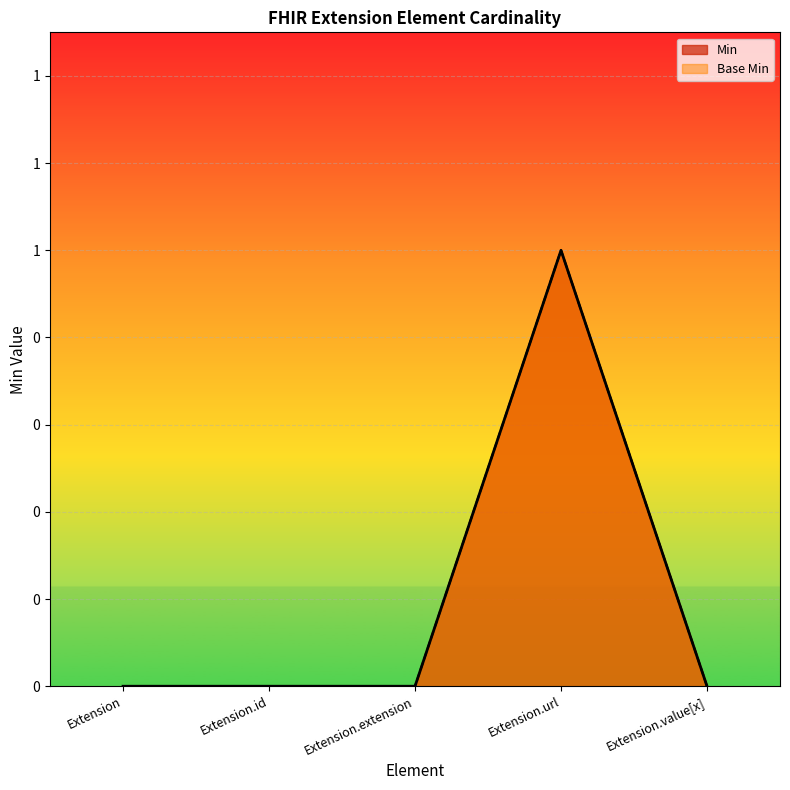

True or false: Min and Base Min intersect in this chart.

False